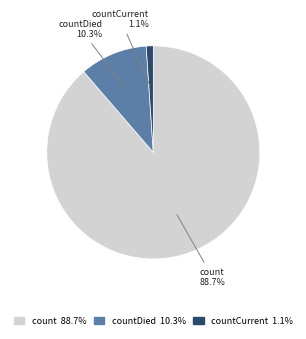

Does any single category account for the majority?

Yes